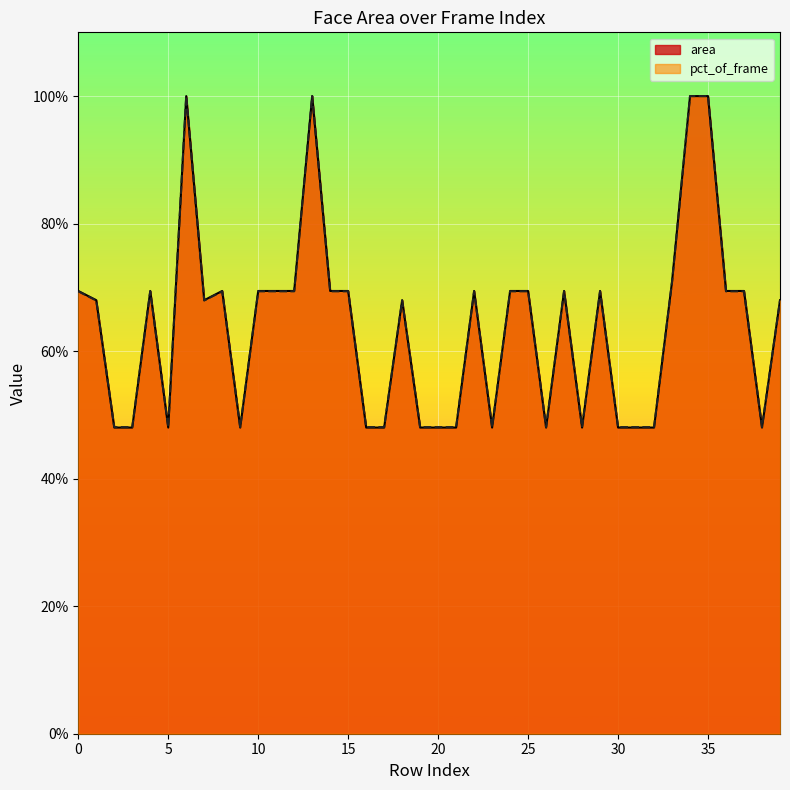

List the series in order of their peak value, lowest first.

area, pct_of_frame